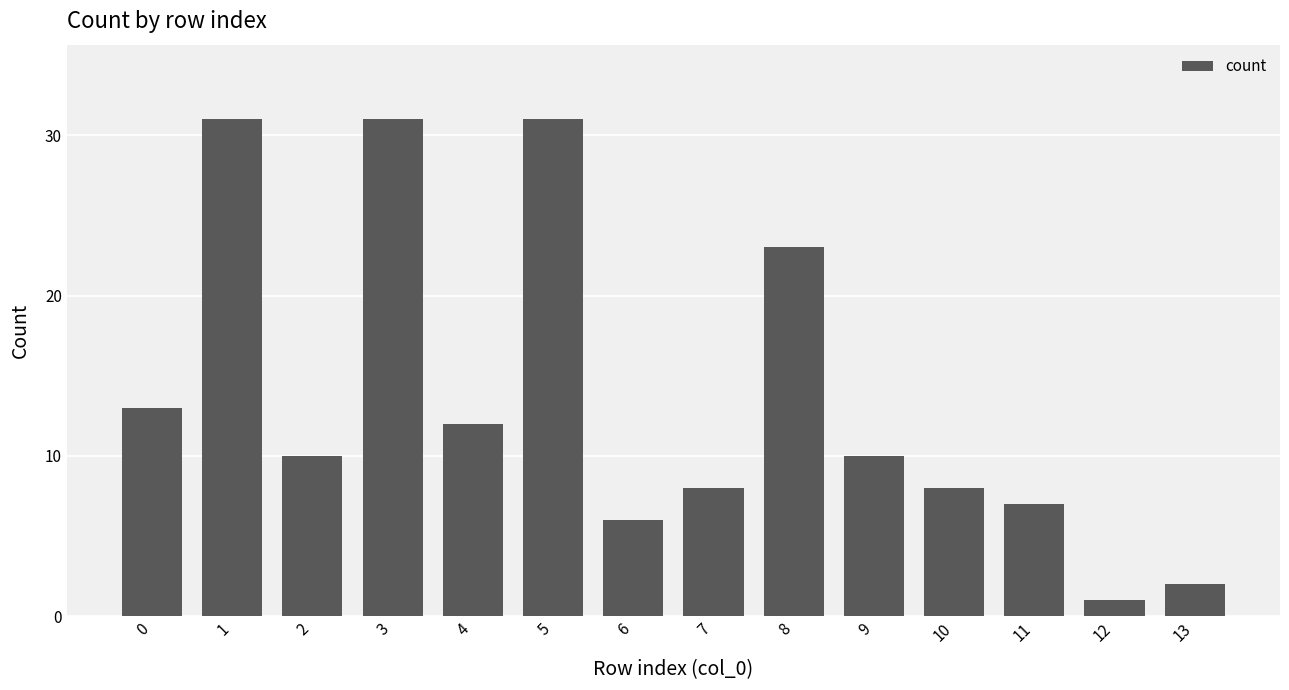

What is the difference between the values at 6 and 2?

4